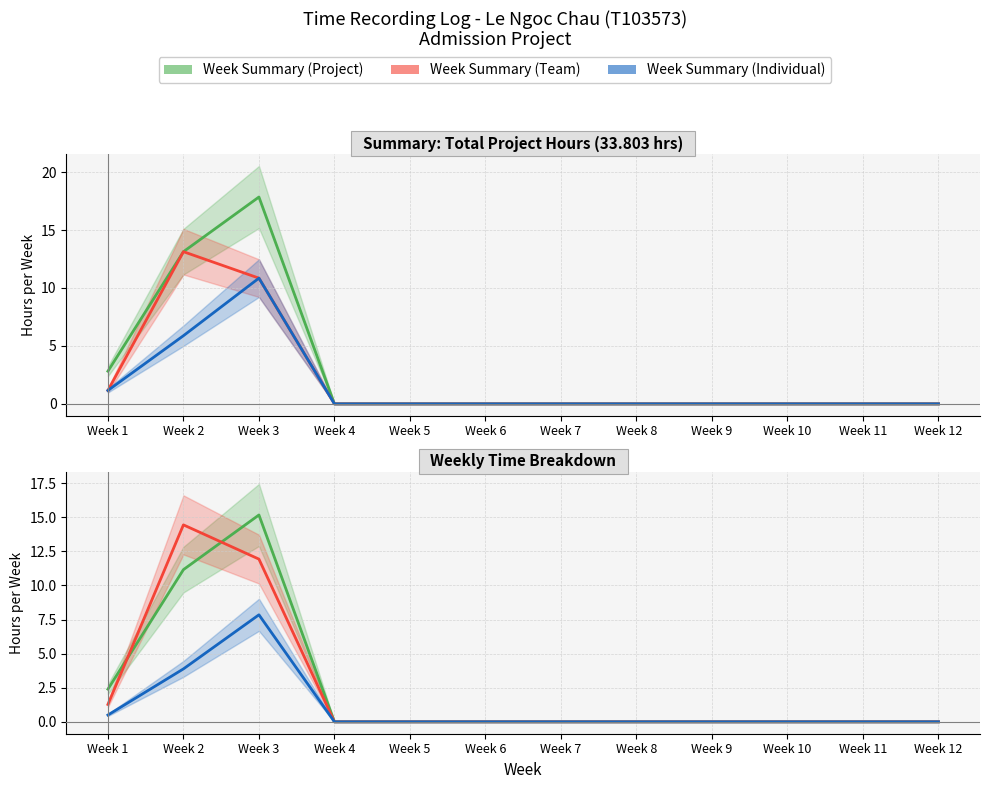

At which category is the sum across all series the highest?

Week 3